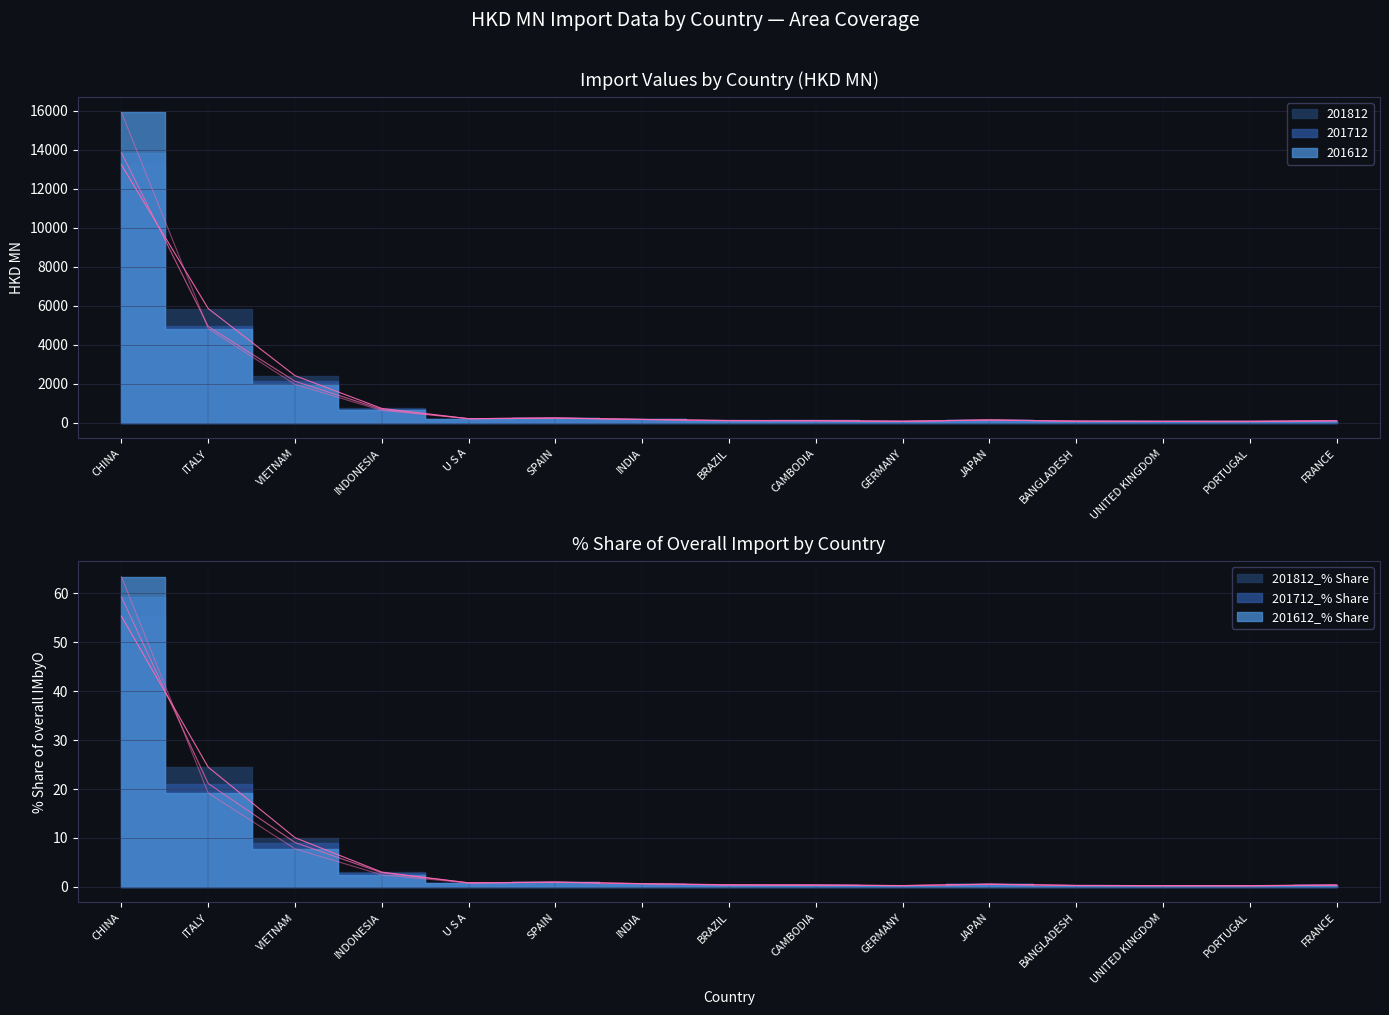

Reading right to left, list all the values displayed in this chart.

201612: FRANCE=98.3	PORTUGAL=66.3	UNITED KINGDOM=65.6	BANGLADESH=70.6	JAPAN=137.5	GERMANY=62.3	CAMBODIA=106.6	BRAZIL=88.2	INDIA=159.1	SPAIN=238.4	U S A=197.5	INDONESIA=621.6	VIETNAM=1955.6	ITALY=4817.6	CHINA=15915.0
201712: FRANCE=93.7	PORTUGAL=47.4	UNITED KINGDOM=57.1	BANGLADESH=66.2	JAPAN=139.4	GERMANY=66.8	CAMBODIA=98.2	BRAZIL=107.1	INDIA=158.1	SPAIN=233.2	U S A=195.7	INDONESIA=676.1	VIETNAM=2119.2	ITALY=4931.4	CHINA=13839.2
201812: FRANCE=88.8	PORTUGAL=66.0	UNITED KINGDOM=63.2	BANGLADESH=75.5	JAPAN=127.5	GERMANY=64.5	CAMBODIA=83.8	BRAZIL=100.4	INDIA=159.4	SPAIN=231.6	U S A=200.3	INDONESIA=724.5	VIETNAM=2403.6	ITALY=5847.2	CHINA=13219.0
201612_% Share: FRANCE=0.4	PORTUGAL=0.3	UNITED KINGDOM=0.3	BANGLADESH=0.3	JAPAN=0.5	GERMANY=0.2	CAMBODIA=0.4	BRAZIL=0.4	INDIA=0.6	SPAIN=0.9	U S A=0.8	INDONESIA=2.5	VIETNAM=7.8	ITALY=19.2	CHINA=63.4
201712_% Share: FRANCE=0.4	PORTUGAL=0.2	UNITED KINGDOM=0.2	BANGLADESH=0.3	JAPAN=0.6	GERMANY=0.3	CAMBODIA=0.4	BRAZIL=0.5	INDIA=0.7	SPAIN=1.0	U S A=0.8	INDONESIA=2.9	VIETNAM=9.1	ITALY=21.1	CHINA=59.3
201812_% Share: FRANCE=0.4	PORTUGAL=0.3	UNITED KINGDOM=0.3	BANGLADESH=0.3	JAPAN=0.5	GERMANY=0.3	CAMBODIA=0.4	BRAZIL=0.4	INDIA=0.7	SPAIN=1.0	U S A=0.8	INDONESIA=3.0	VIETNAM=10.1	ITALY=24.5	CHINA=55.3